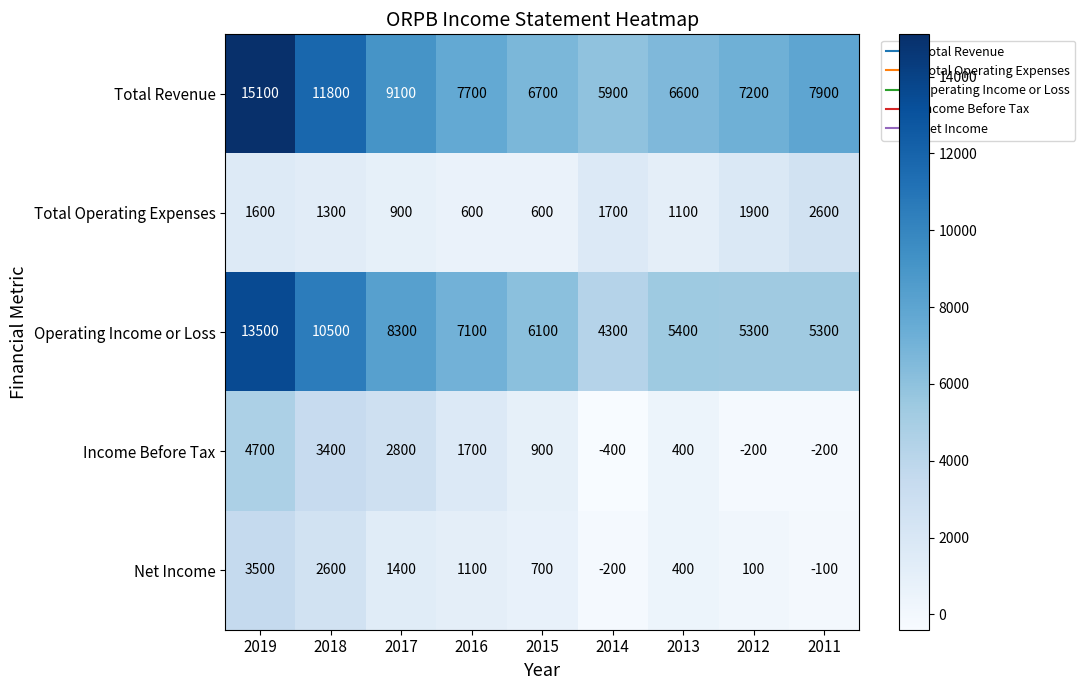

Between 2015 and 2014, which series saw the biggest shift?

Operating Income or Loss